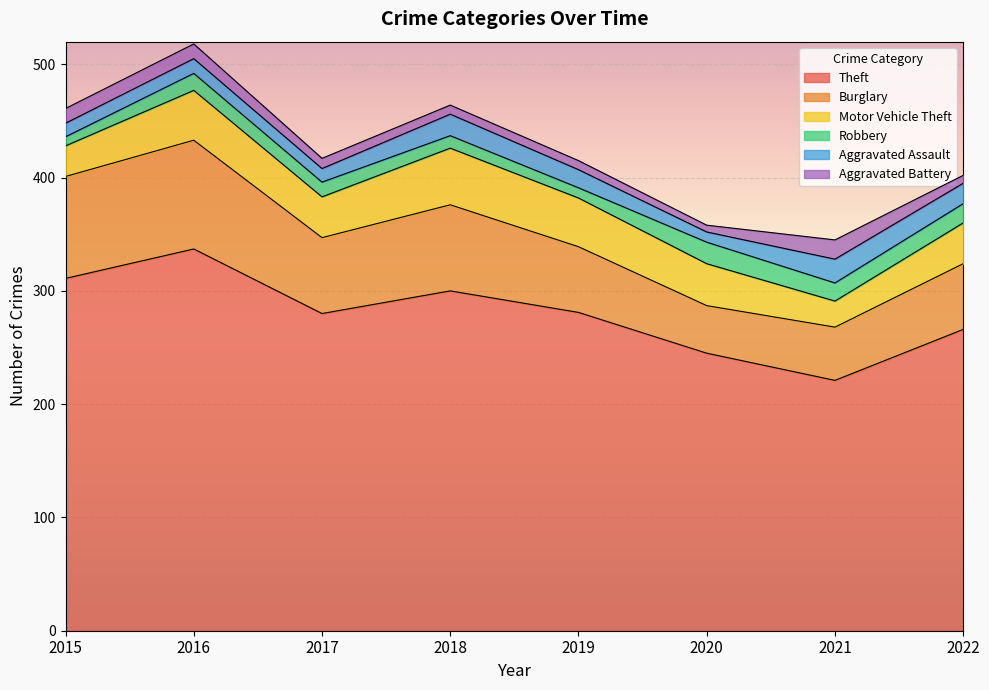

At which category does the chart reach its peak across all series?

2016